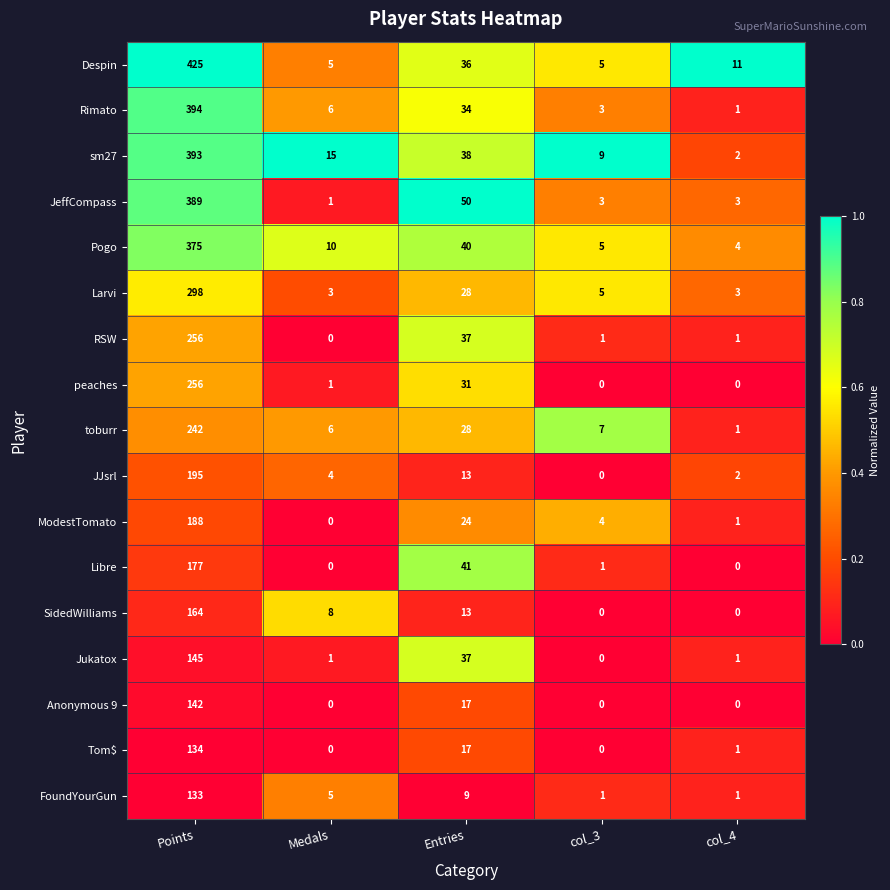

At which category is the sum across all series the highest?

Points